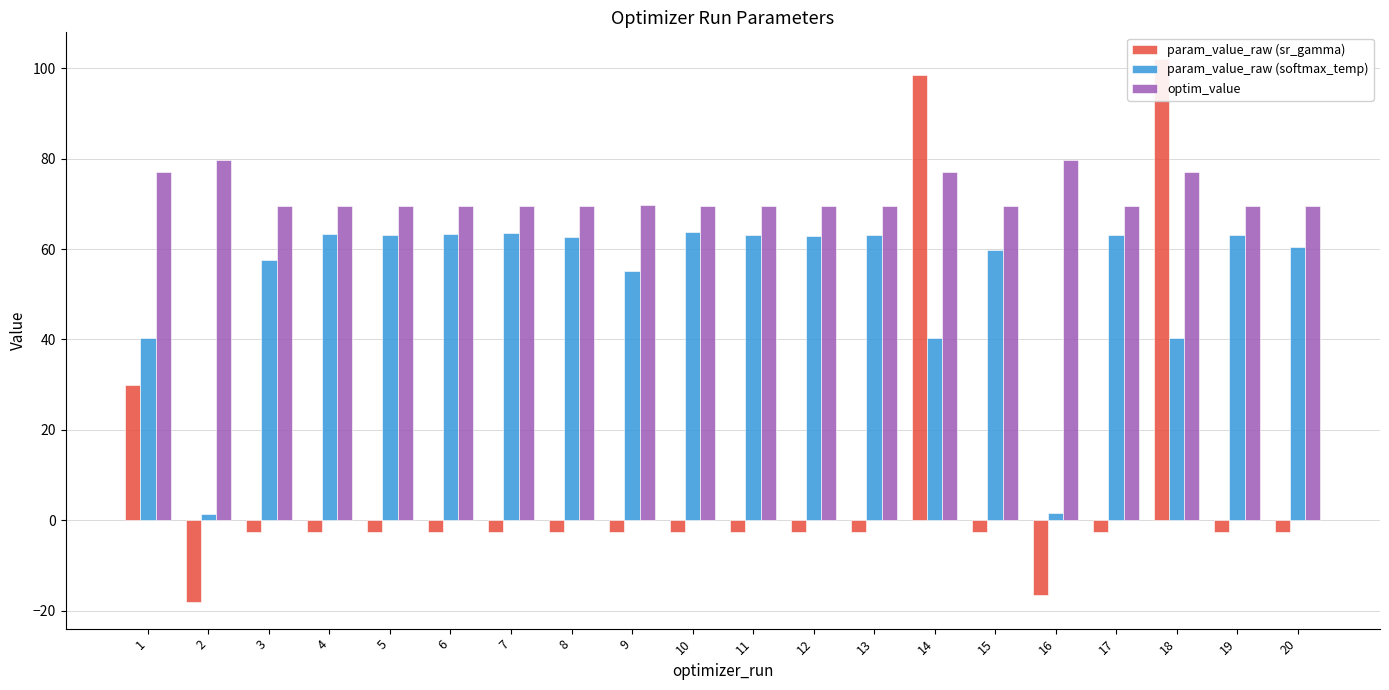

At 18, list the series in order from smallest to largest.

param_value_raw (softmax_temp), optim_value, param_value_raw (sr_gamma)